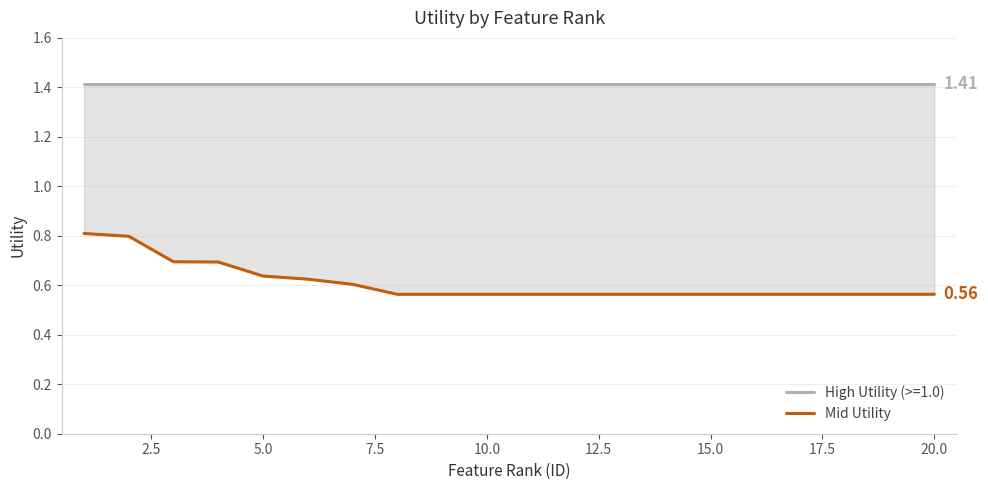

What is the approximate value at 20.0?

0.6